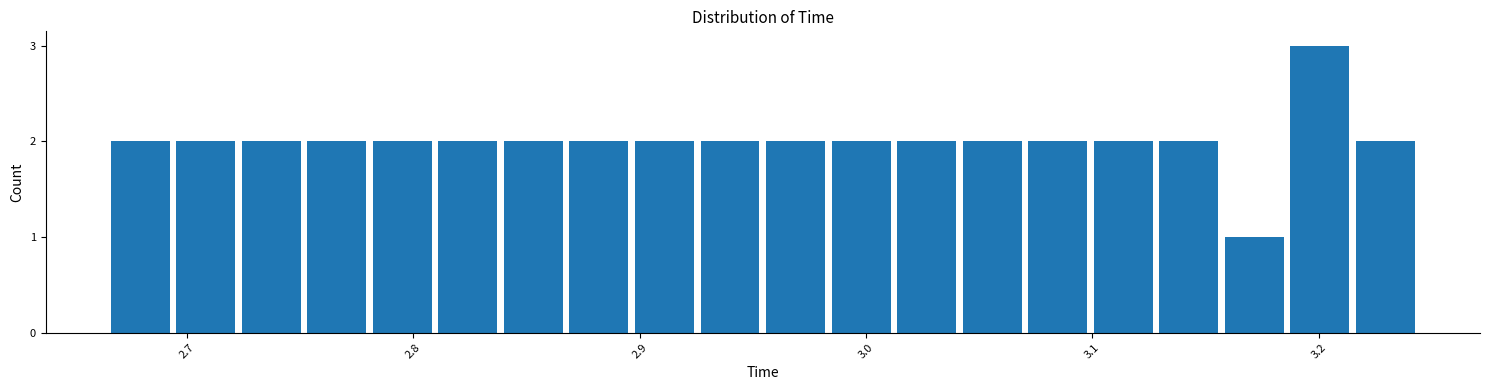

Read against the x-axis, roughly where is the centre of the tallest bar?

3.20